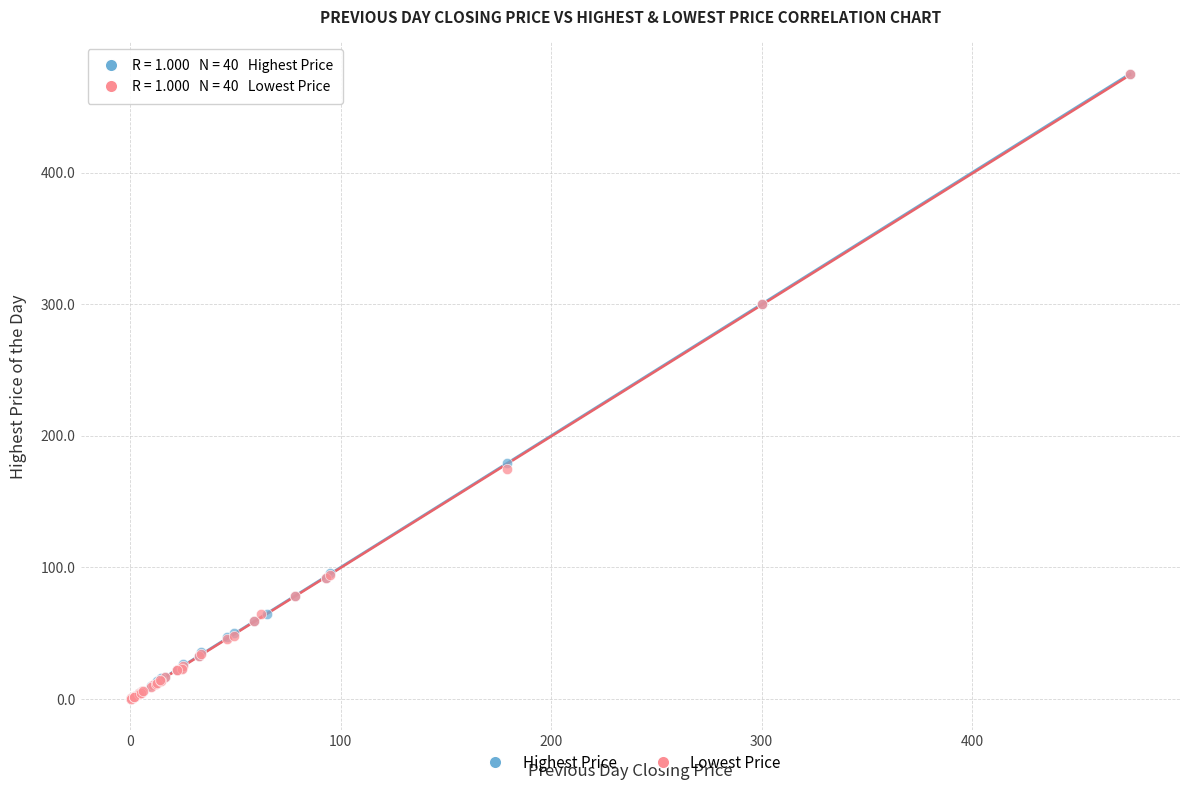

What are all the series names shown in the legend?

Highest Price, Lowest Price